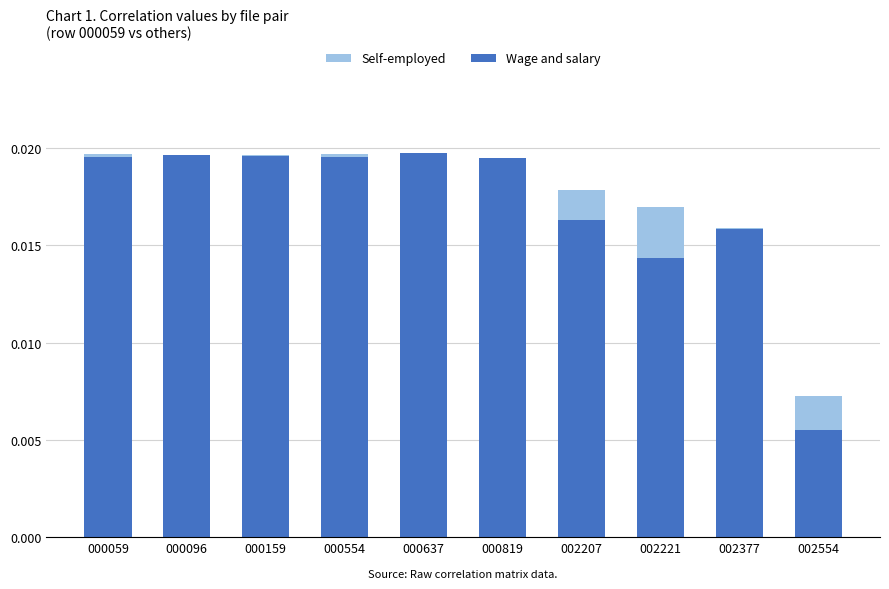

At which category is the sum across all series the highest?

000637